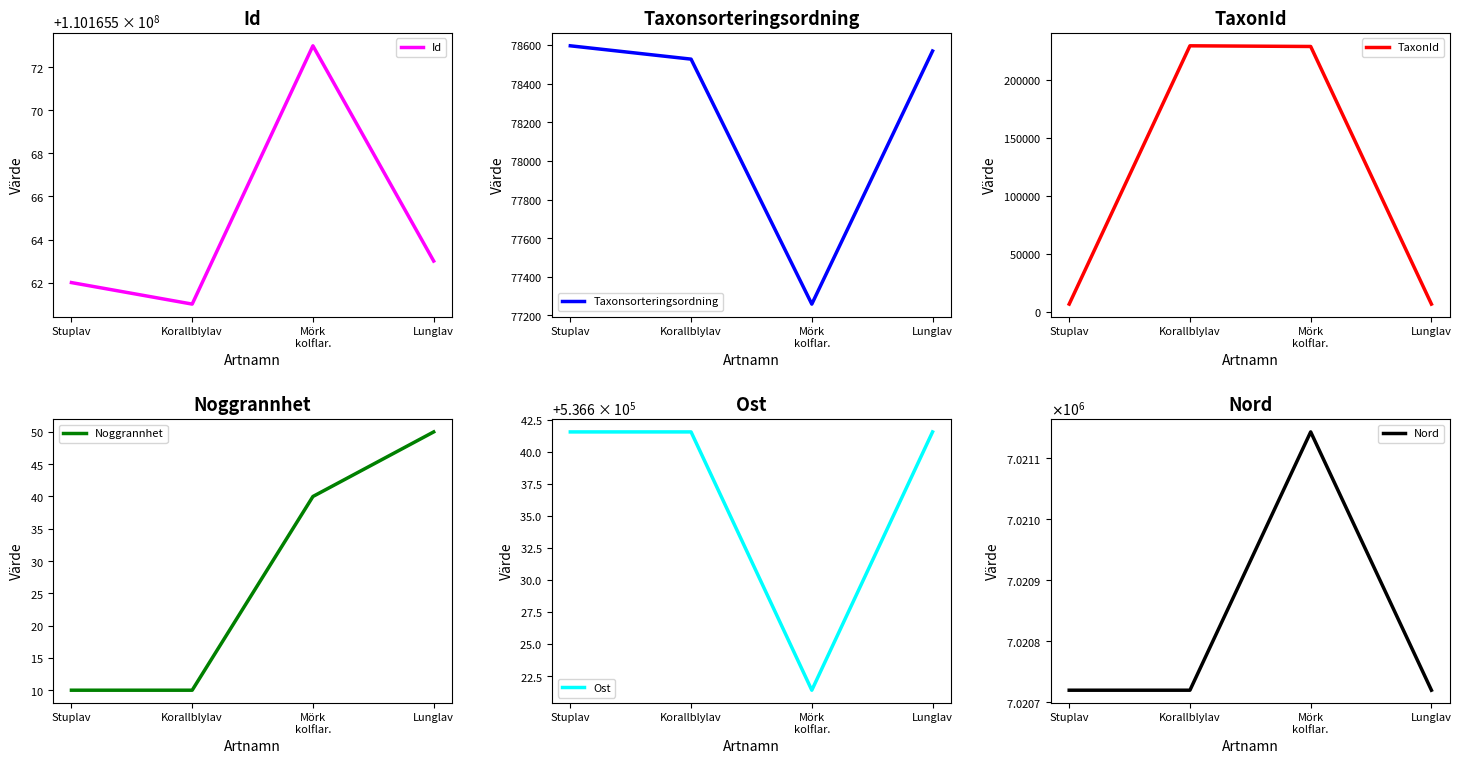

Which series has the widest spread of values?

TaxonId